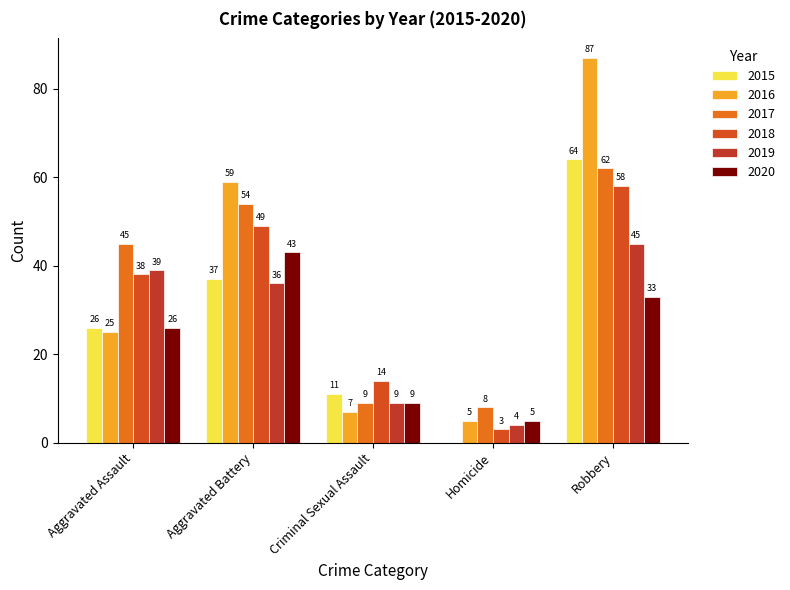

What is the spread (max minus min) of values at Aggravated Battery?

23